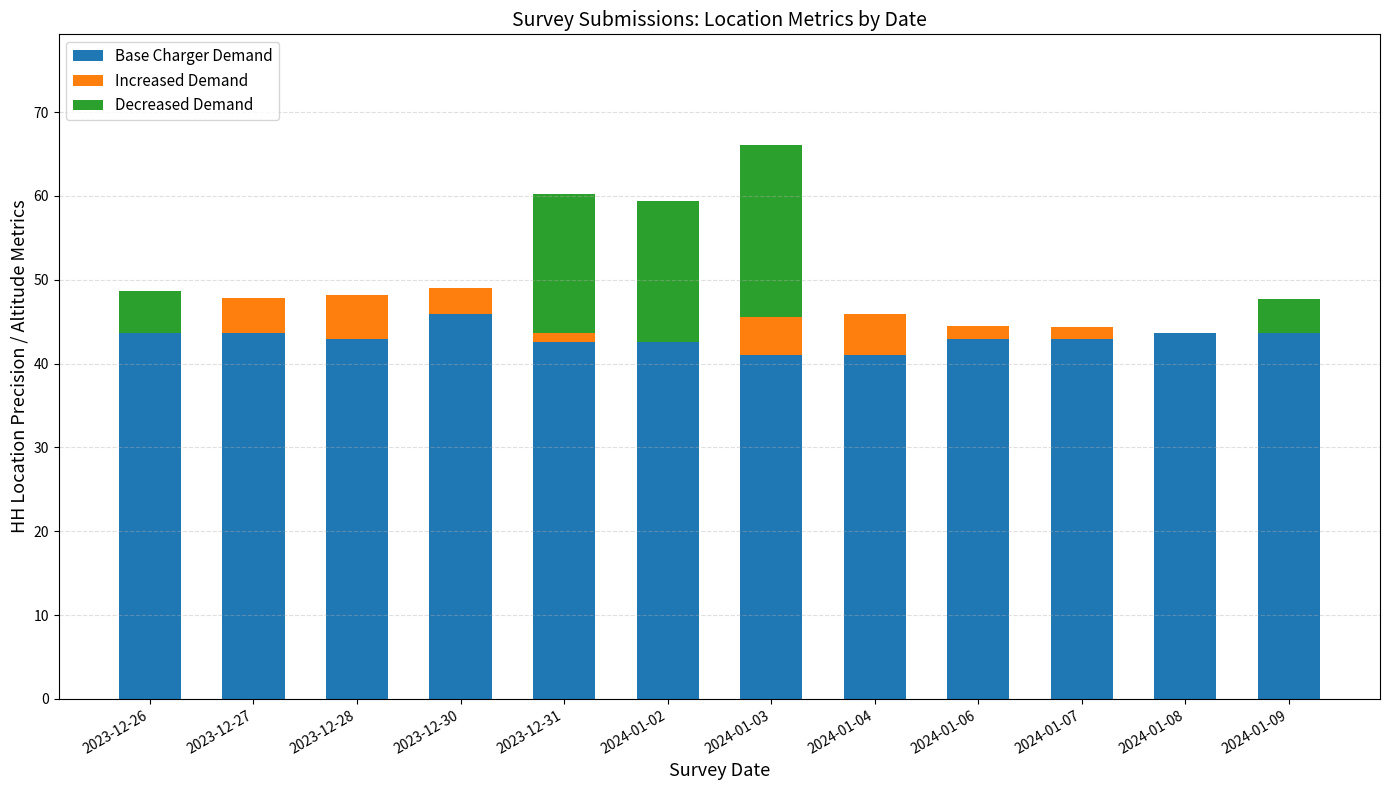

What is the highest value of the Base Charger Demand series?

45.9